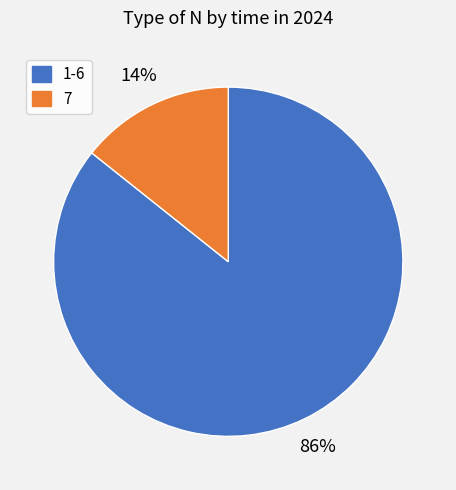

Between 7 and 1-6, which is larger?

1-6